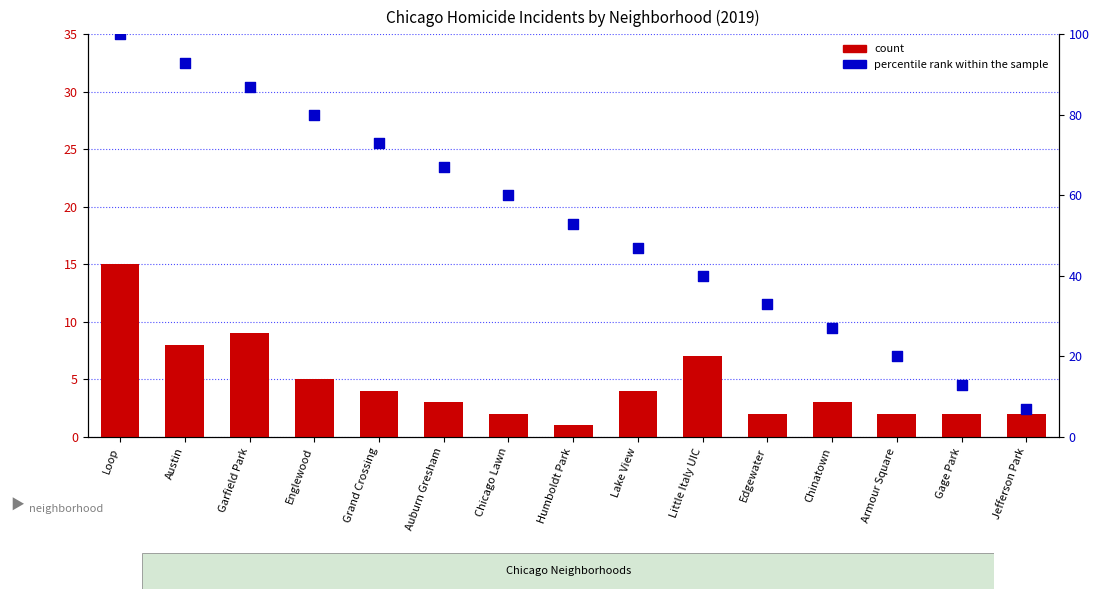

Which series contains the lowest Y value?

count